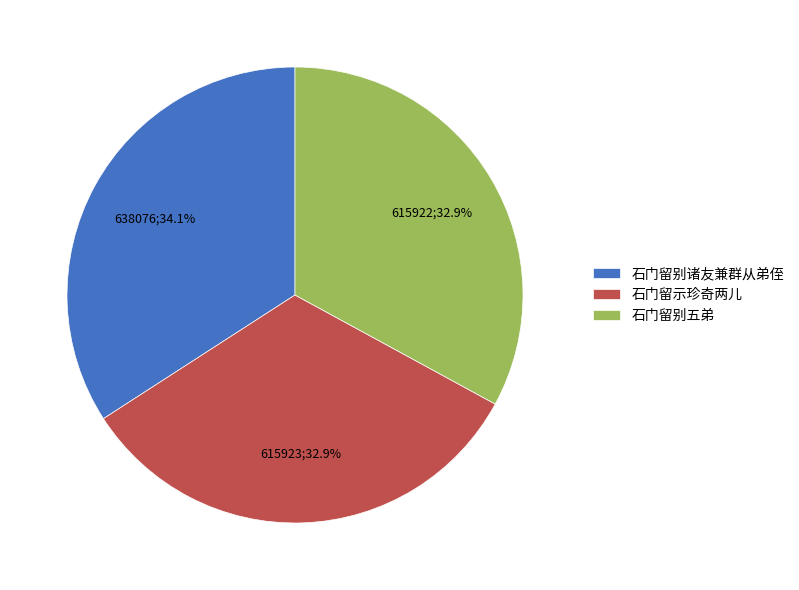

Do 石门留别五弟 and 石门留别诸友兼群从弟侄 together represent more than half of the pie?

Yes